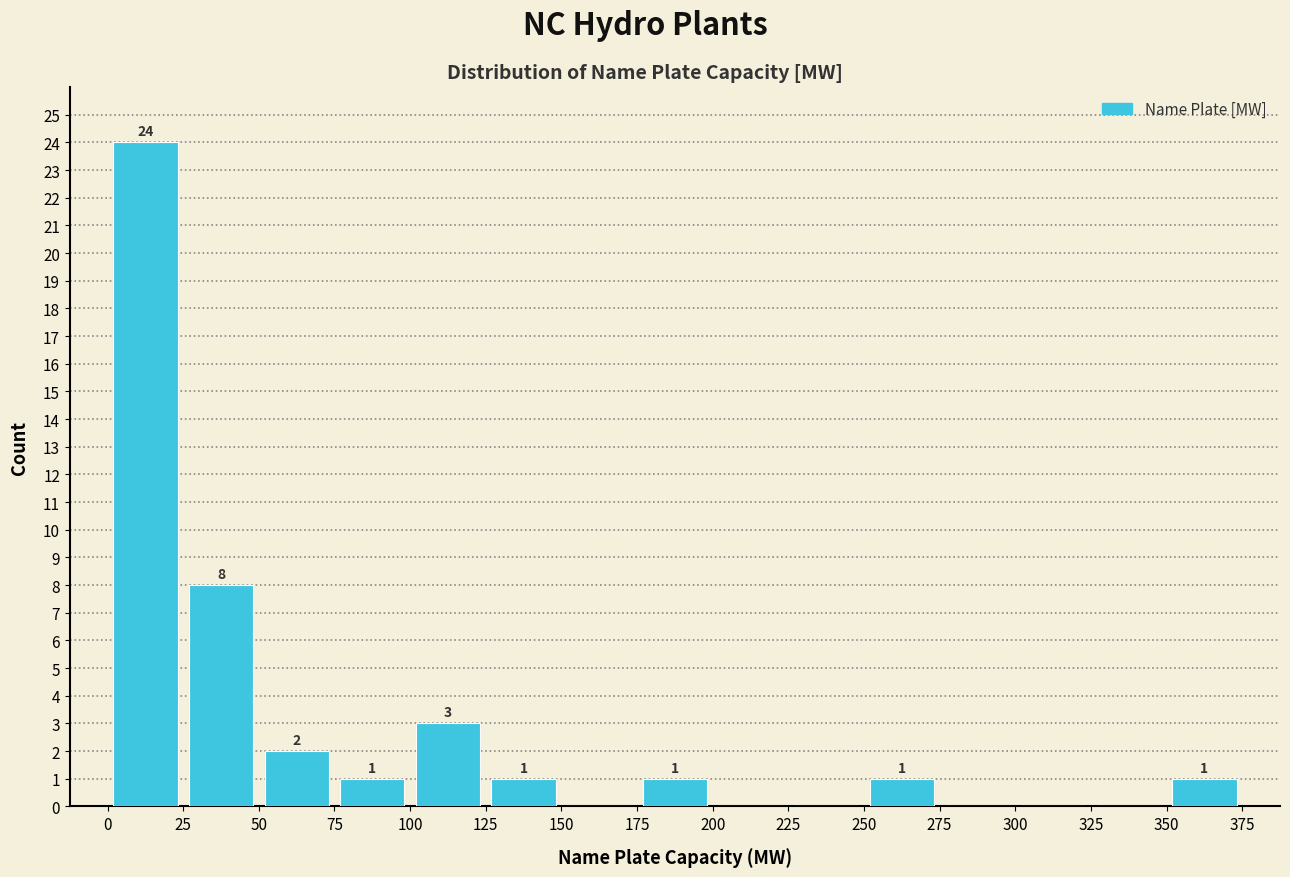

Over which range of the x-axis is the bar tallest?

0 to 25